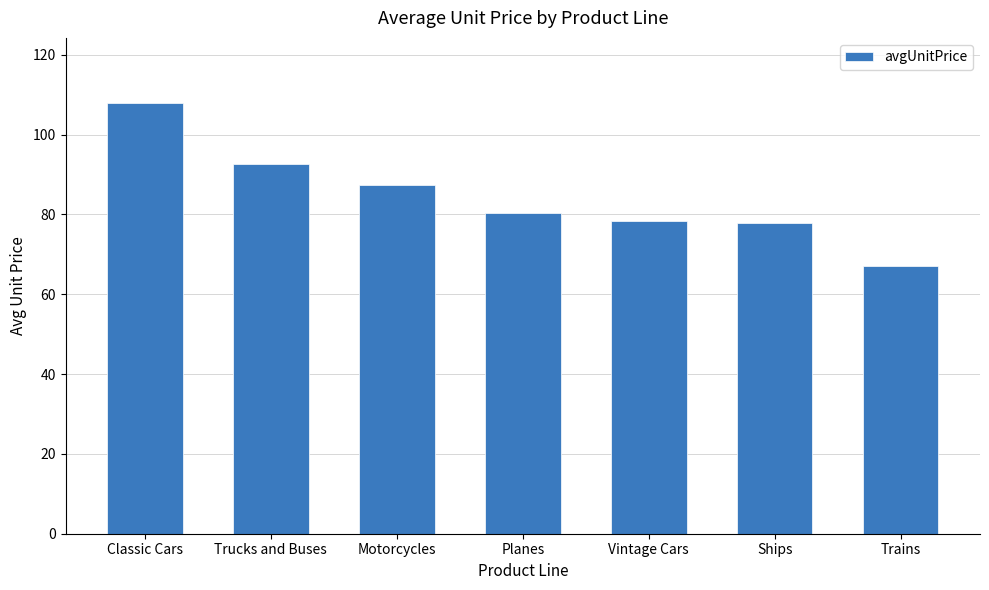

Which has a higher value, Trains or Classic Cars?

Classic Cars